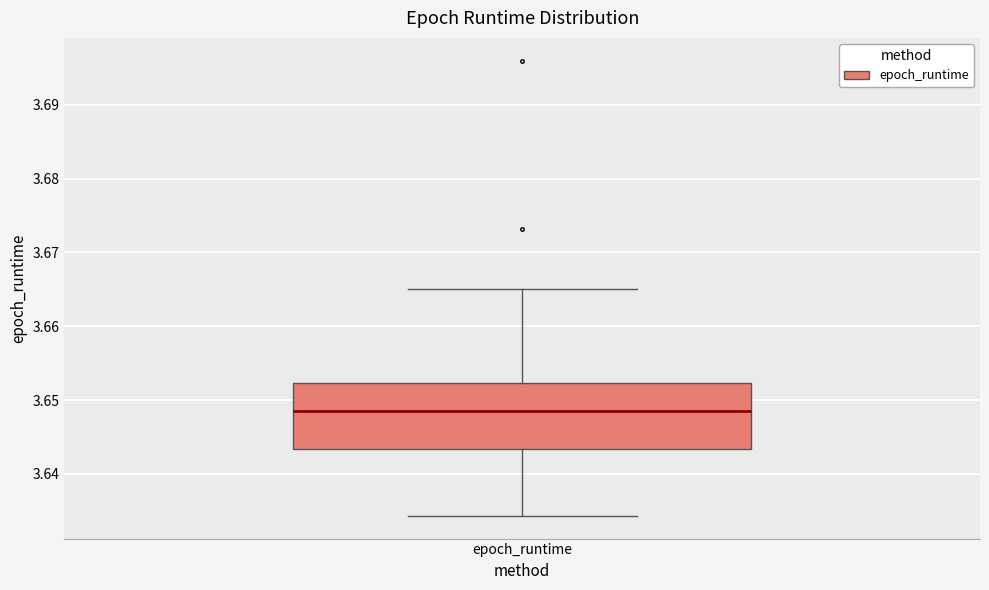

Transcribe this box plot: give where the median line is, the range the box spans, and where the two whiskers end, as read against the y-axis. The values are not printed on the chart, so give them approximately, as read against the axis.

median 3.649, box 3.643 to 3.652, whiskers 3.634 to 3.665